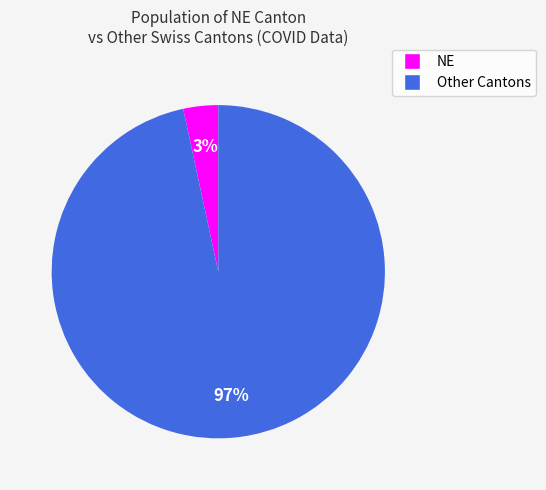

To the nearest percent, what is the average slice percentage?

50%